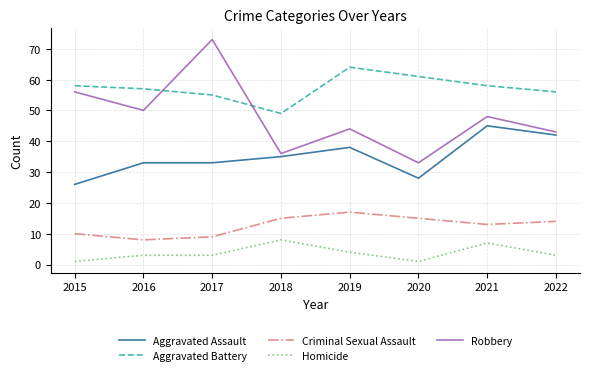

Which category has the highest value across all series?

2017